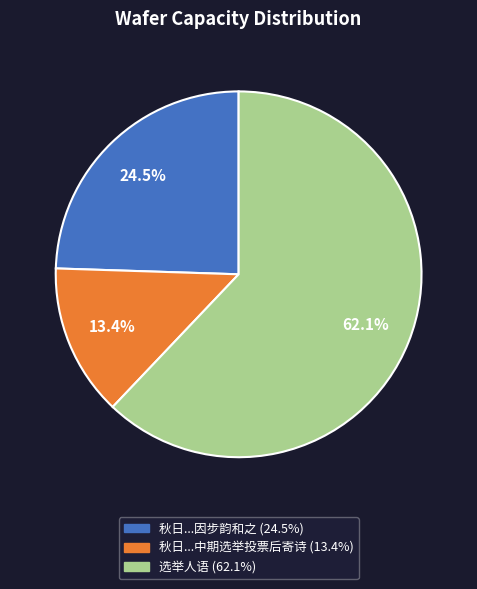

Does any single category account for the majority?

Yes